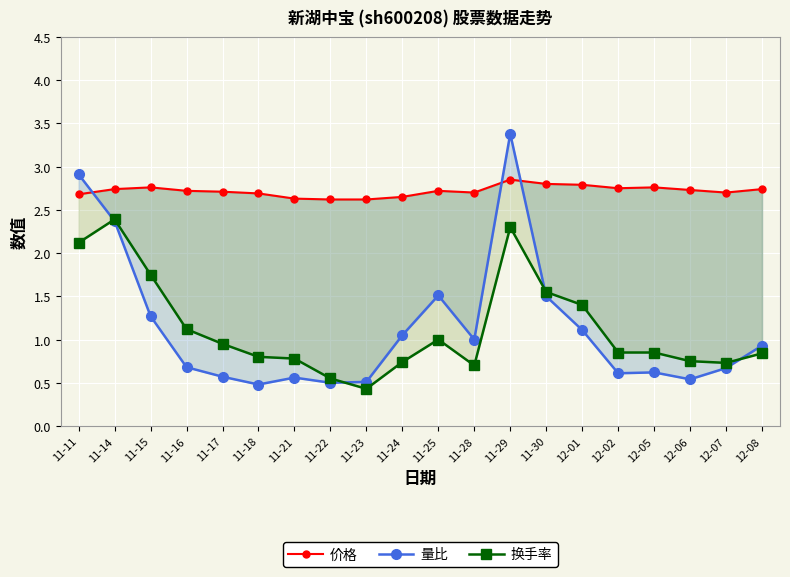

How many categories are shown in the chart?

20